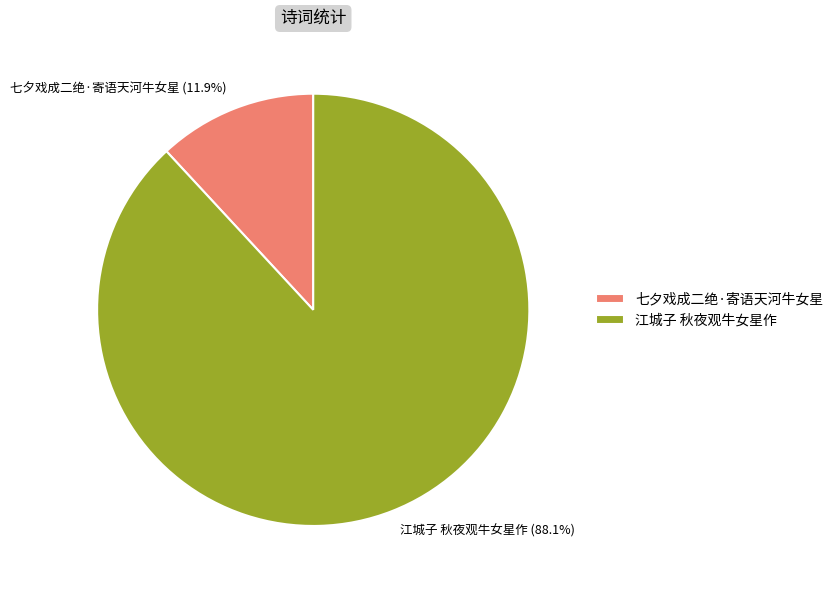

To the nearest percent, what percentage of the pie is 七夕戏成二绝·寄语天河牛女星?

12%